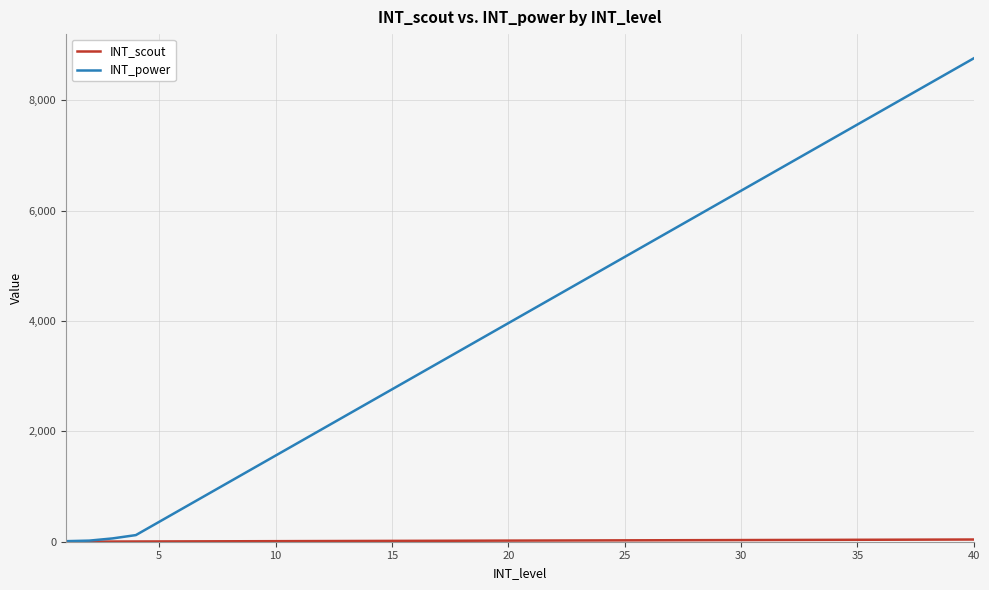

Which series has the widest spread of values?

INT_power